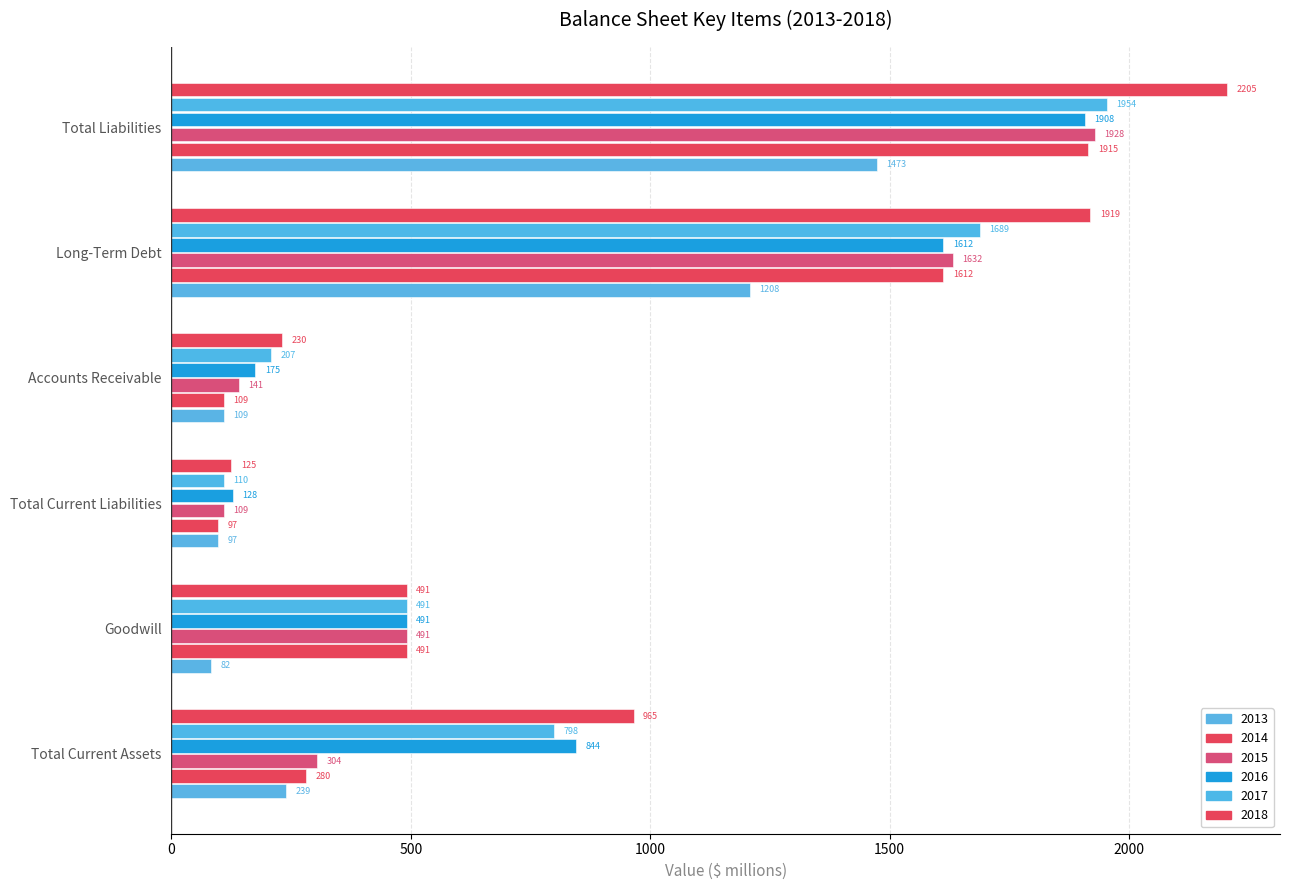

What is the difference between the 2017 values at Total Liabilities and Accounts Receivable?

1747